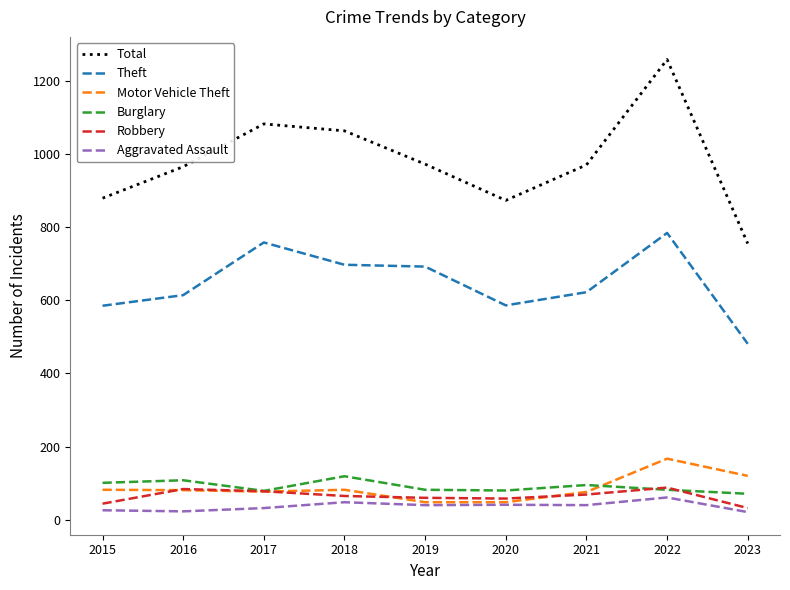

Is the value of Burglary at 2015 greater than the value of Robbery at 2023?

Yes